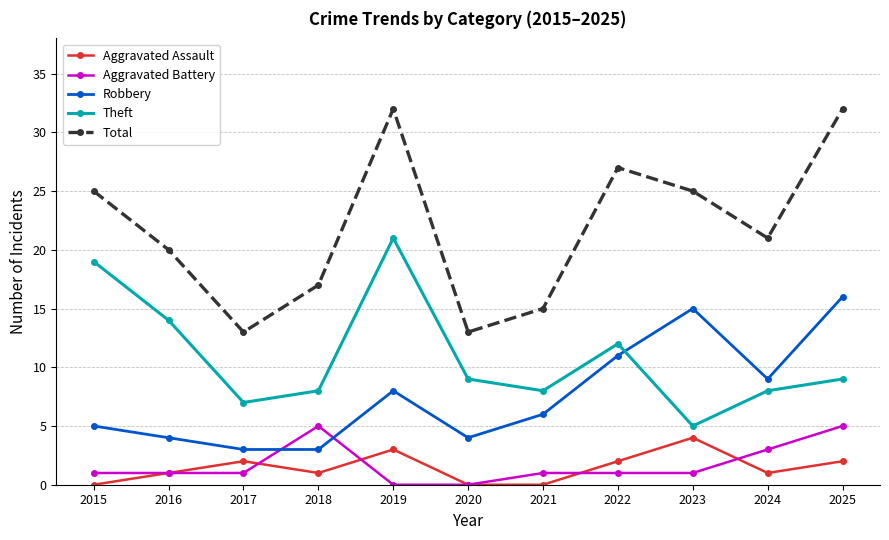

The Total series shows 32 at 2025. True or false?

True